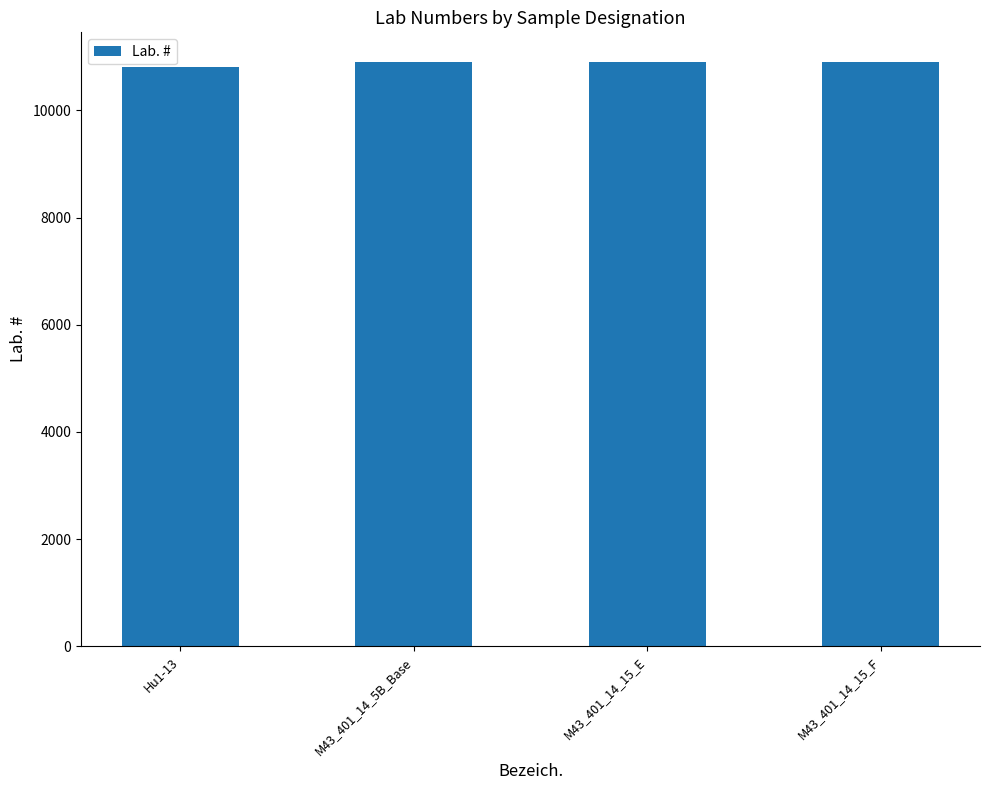

What is the ratio of the value at Hu1-13 to the value at M43_401_14_15_E?

1.0